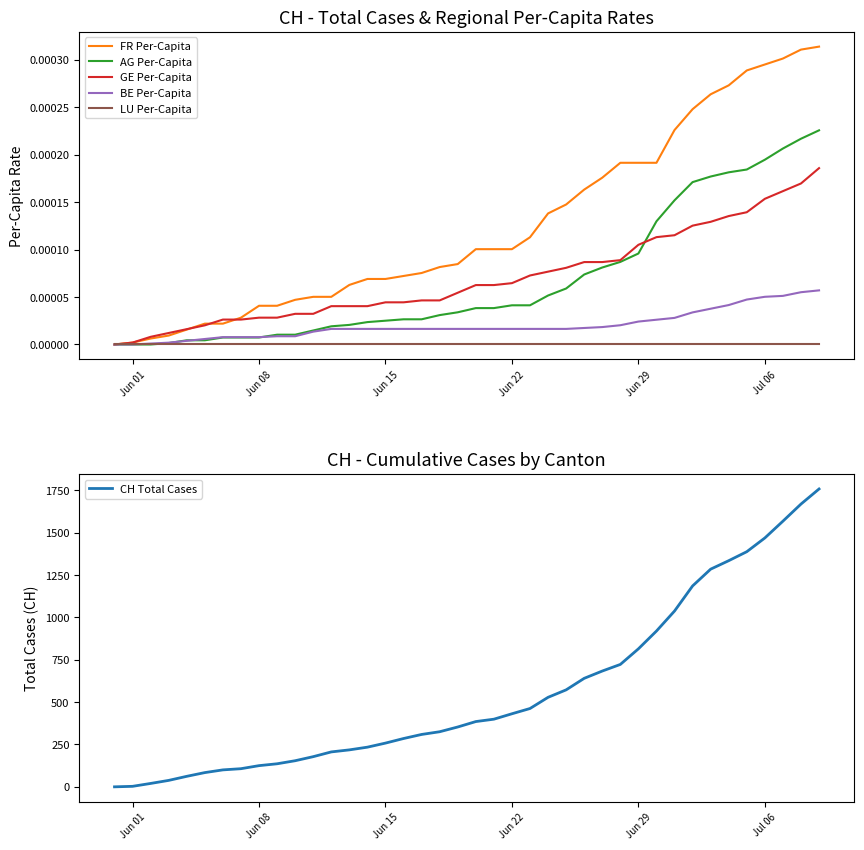

Is it true that LU Per-Capita equals 0.0 at Jun 22?

True